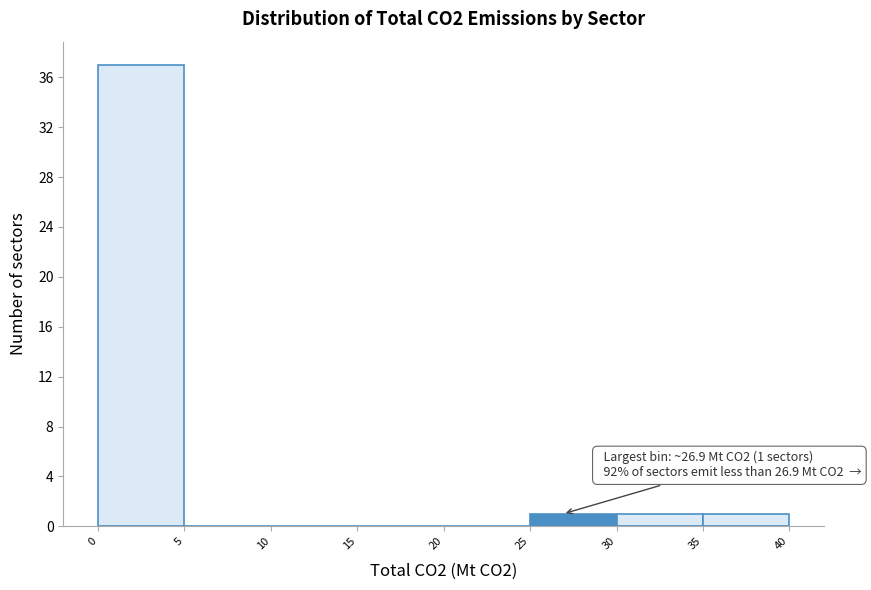

Over which range of the x-axis is the bar tallest?

0 to 5